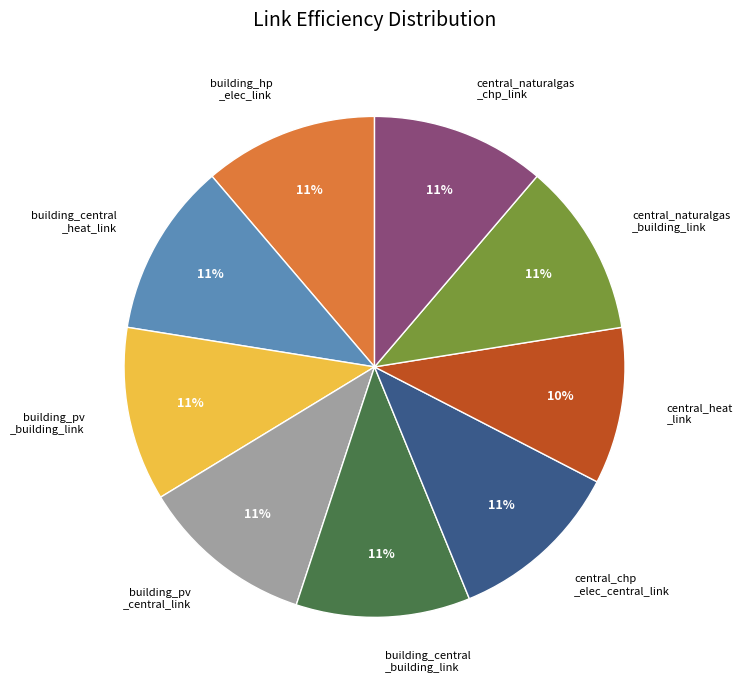

The central_naturalgas _chp_link slice represents 11% of the pie. True or false?

True